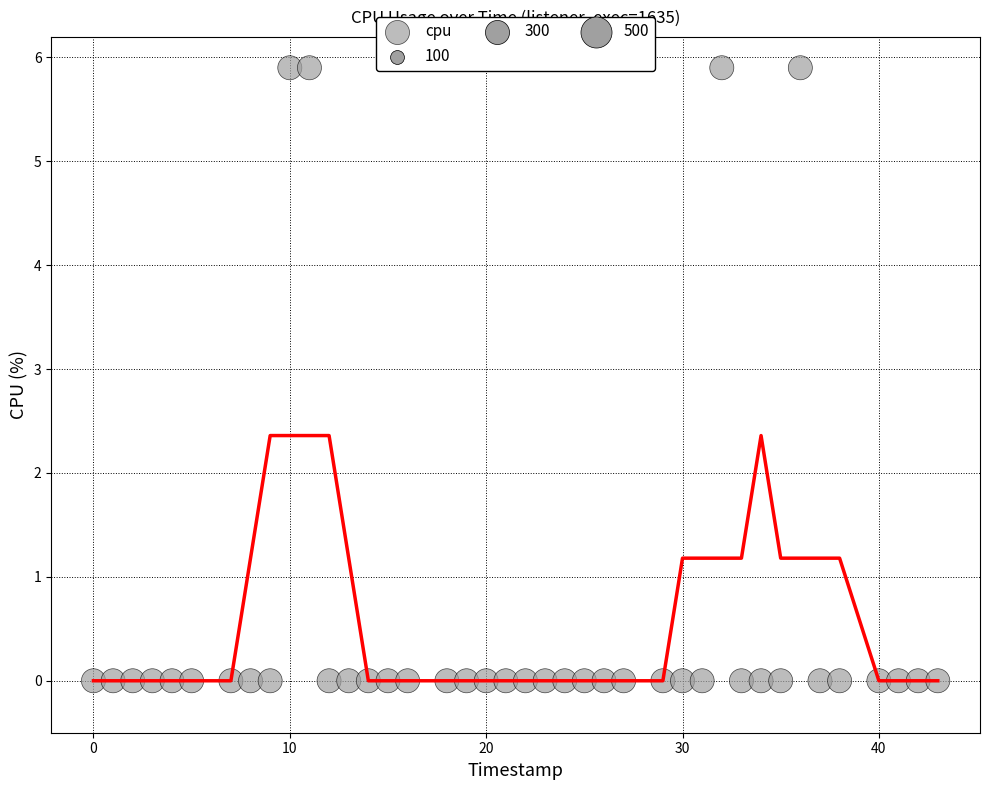

What is the range of X values (max minus min)?

43.0